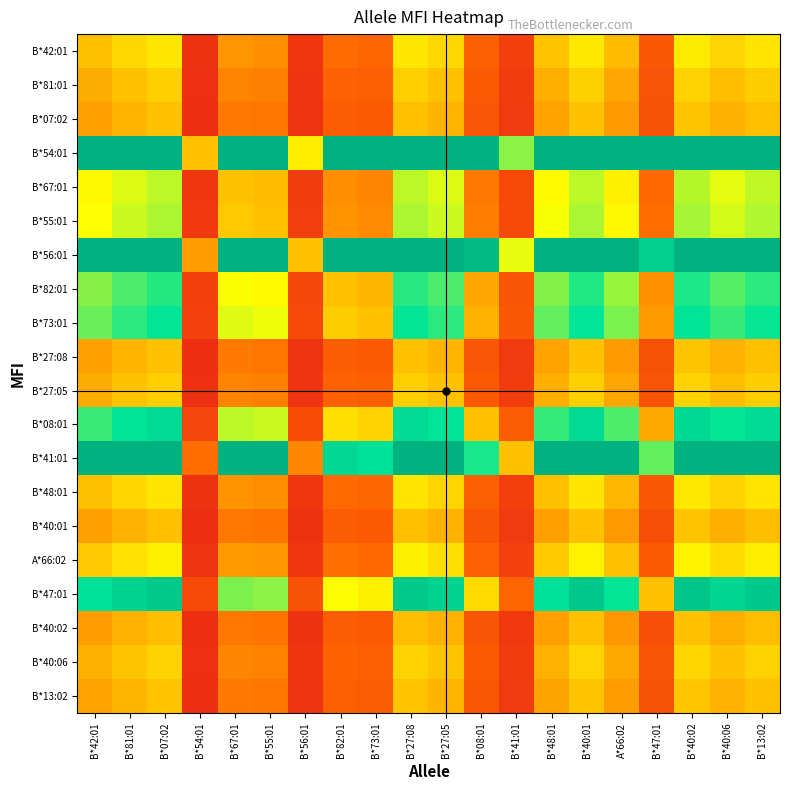

Between B*42:01 and B*13:02, which is larger?

B*13:02